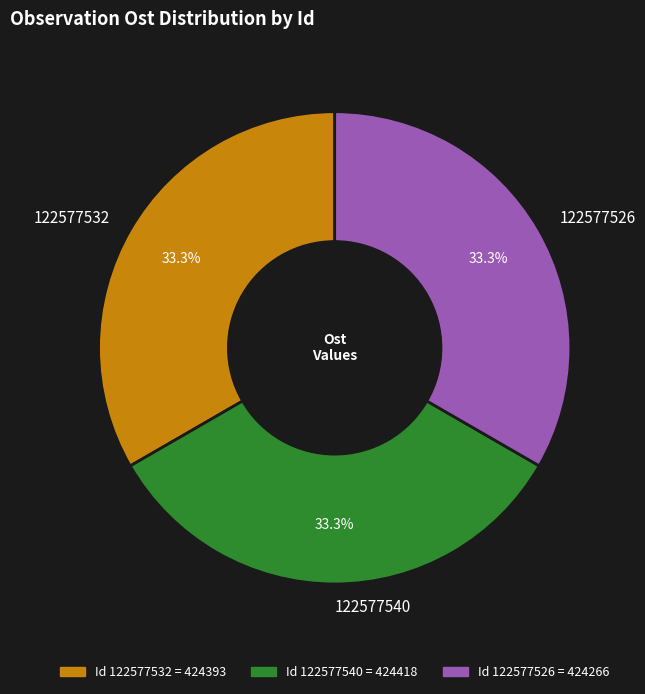

To the nearest percent, what is the average slice percentage?

33%